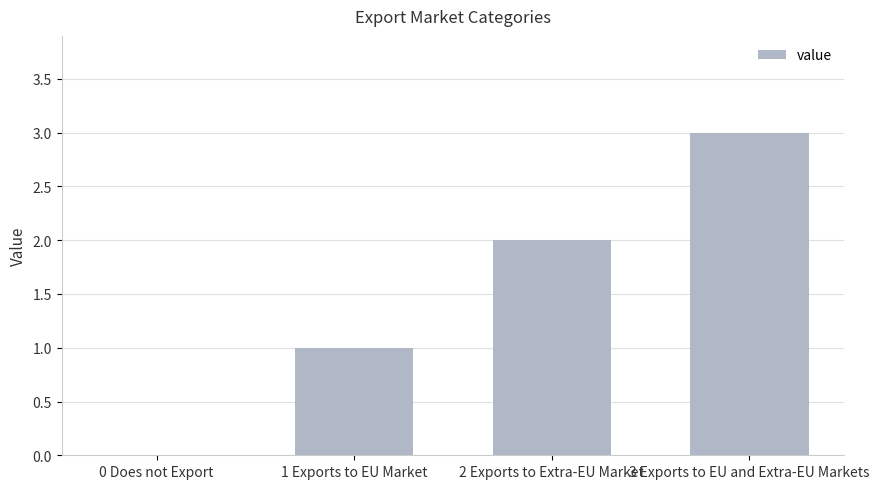

True or false: the data shows 3 at 3 Exports to EU and Extra-EU Markets.

True